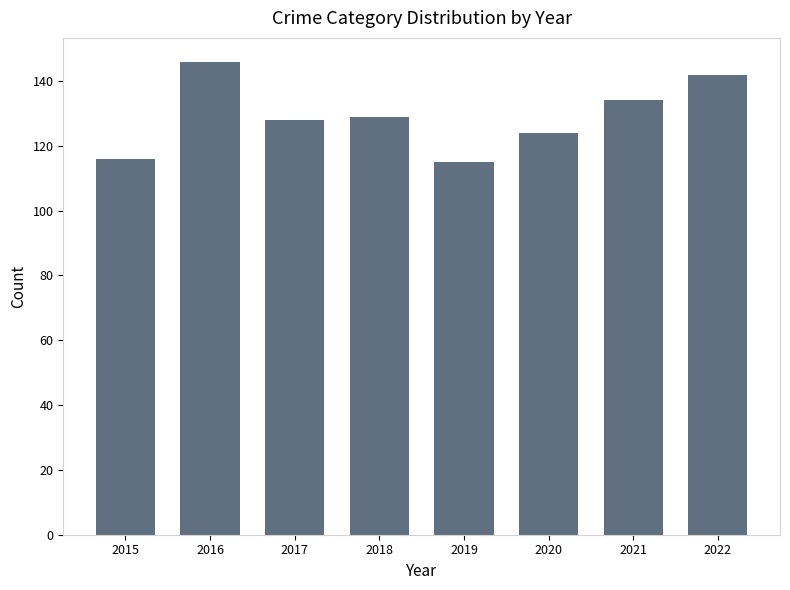

Is it true that the value at 2021 is 134?

True